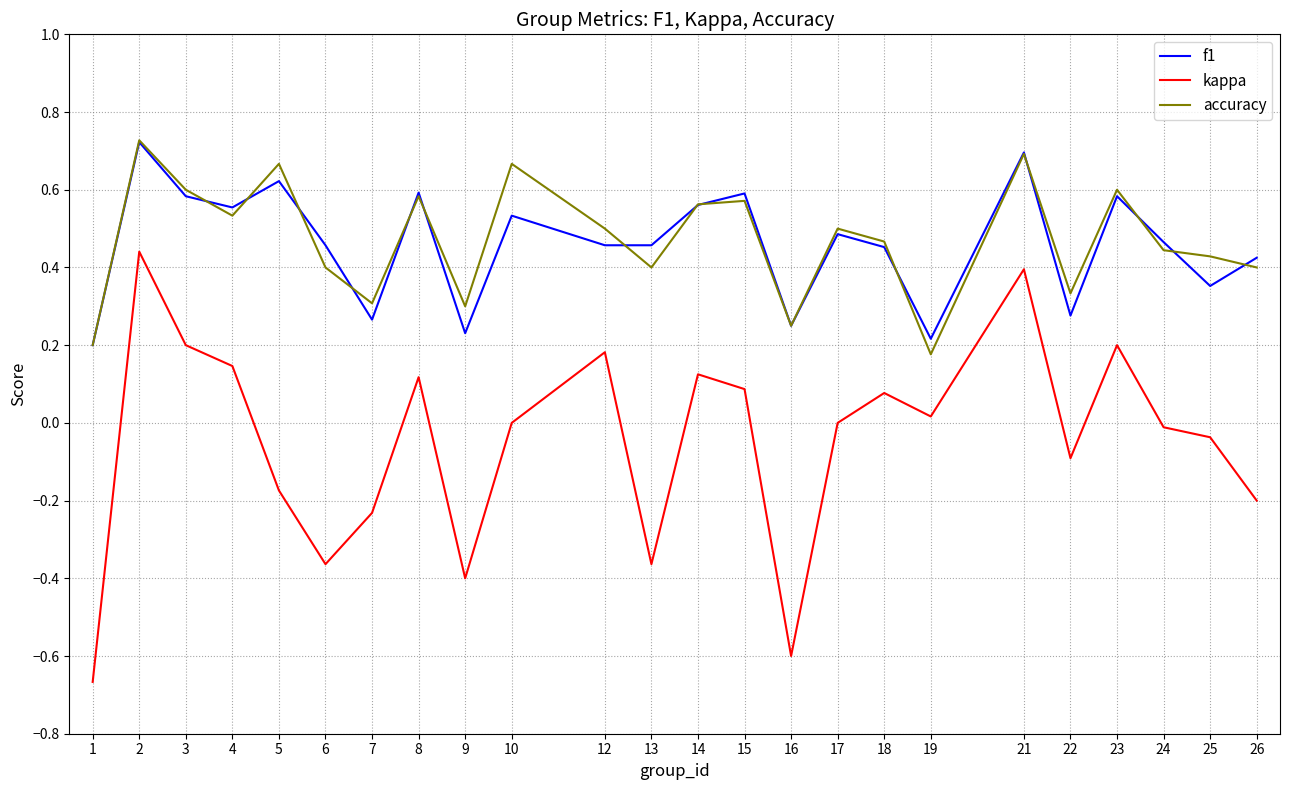

The f1 series shows 0.6 at 5. True or false?

True